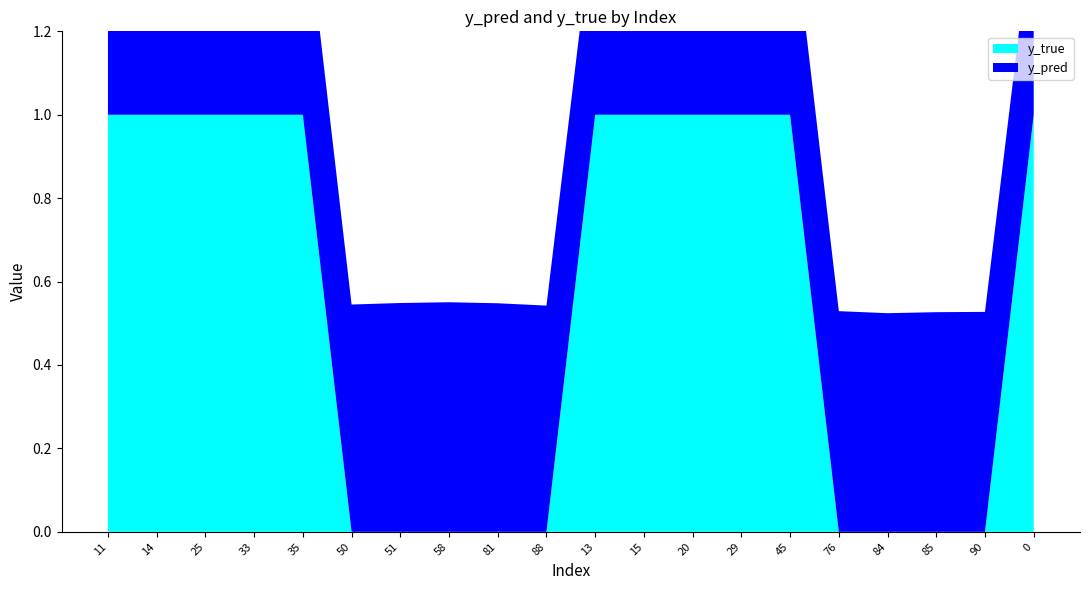

Reading left to right, transcribe all the data shown in this chart.

y_pred: 11=0.6	14=0.5	25=0.6	33=0.5	35=0.6	50=0.5	51=0.5	58=0.6	81=0.5	88=0.5	13=0.5	15=0.5	20=0.5	29=0.5	45=0.5	76=0.5	84=0.5	85=0.5	90=0.5	0=0.5
y_true: 11=1.0	14=1.0	25=1.0	33=1.0	35=1.0	50=0.0	51=0.0	58=0.0	81=0.0	88=0.0	13=1.0	15=1.0	20=1.0	29=1.0	45=1.0	76=0.0	84=0.0	85=0.0	90=0.0	0=1.0